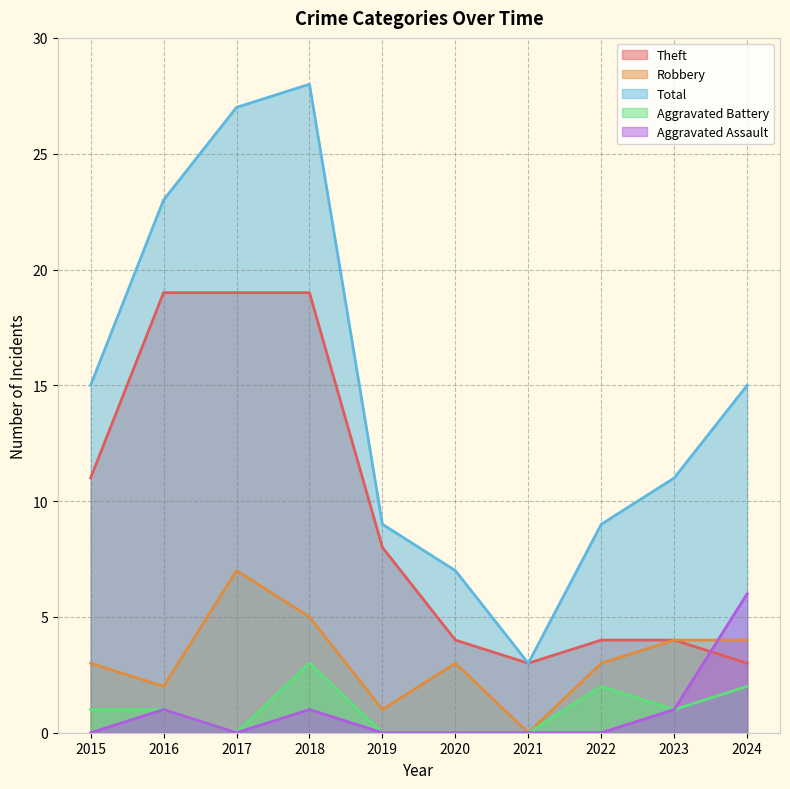

Reading right to left, list all the values displayed in this chart.

Theft: 3	4	4	3	4	8	19	19	19	11
Robbery: 4	4	3	0	3	1	5	7	2	3
Total: 15	11	9	3	7	9	28	27	23	15
Aggravated Battery: 2	1	2	0	0	0	3	0	1	1
Aggravated Assault: 6	1	0	0	0	0	1	0	1	0